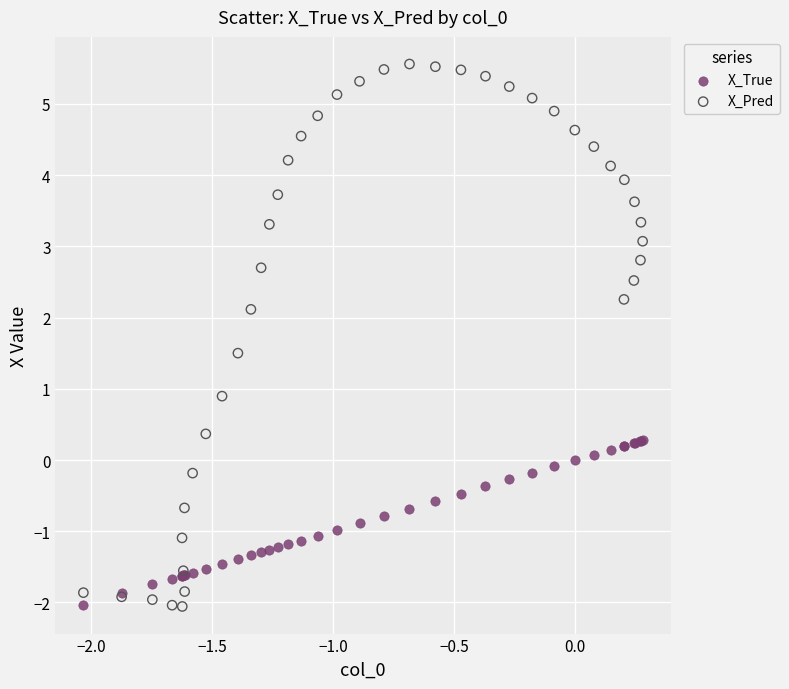

Which series has the largest Y range (max minus min)?

X_Pred